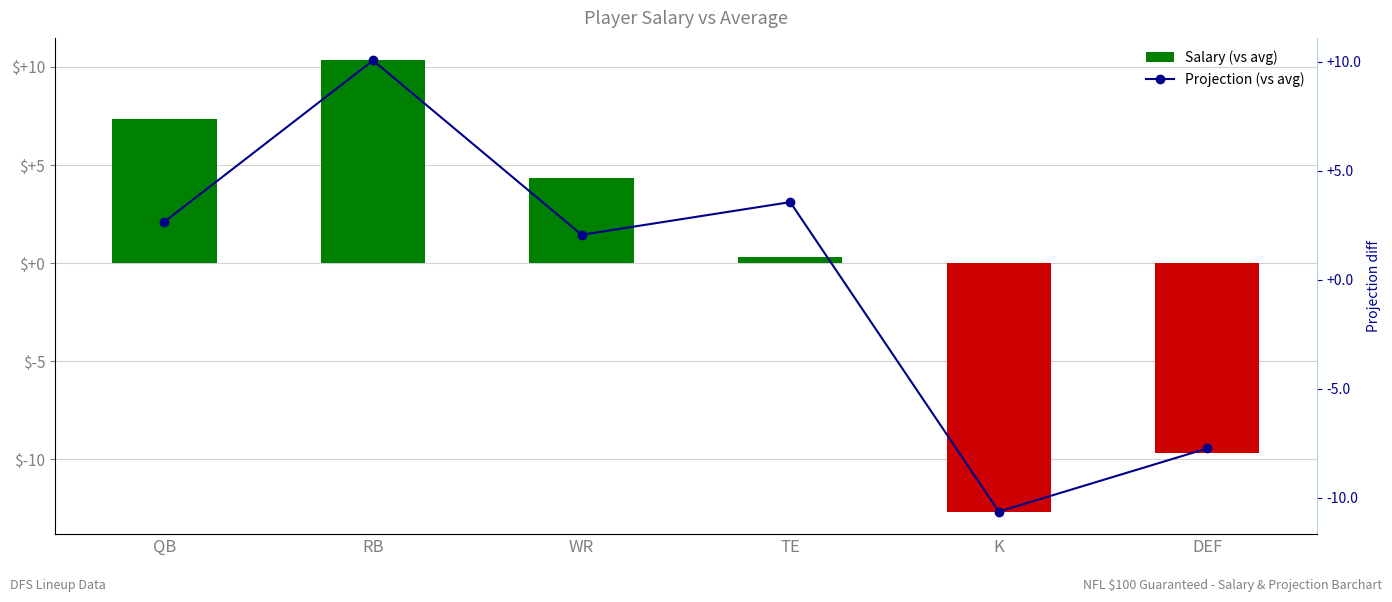

Which series has the widest spread of values?

Salary (vs avg)